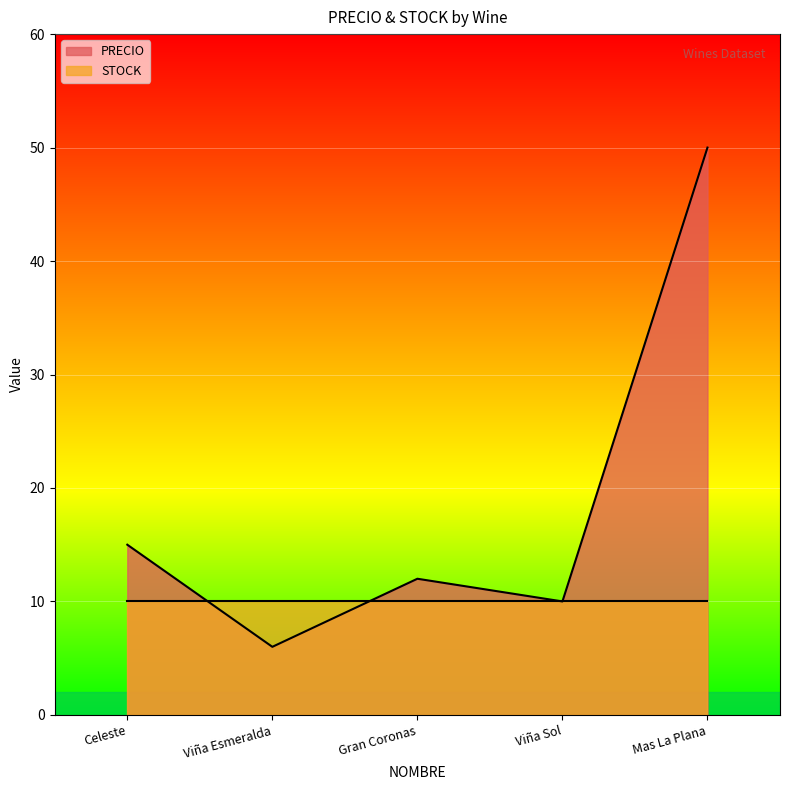

Does the chart display data point markers on the line(s)?

No